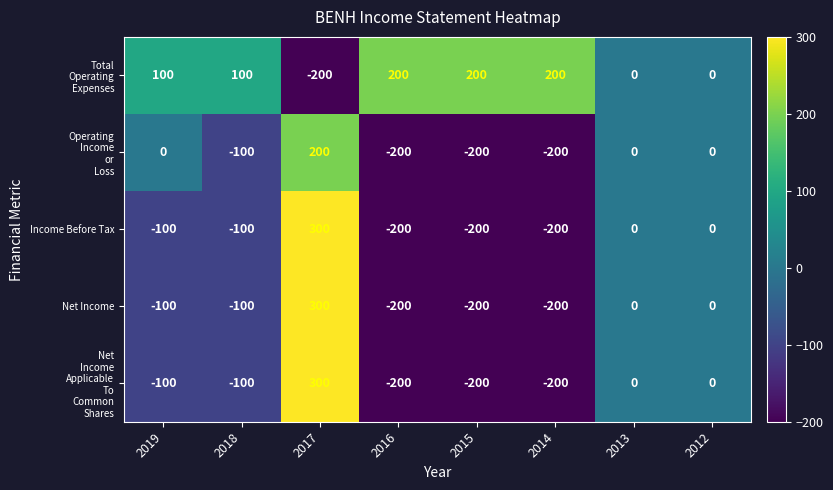

The Net Income series shows 0 at 2012. True or false?

True